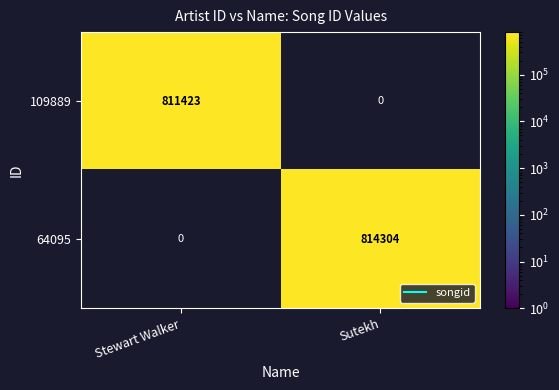

At how many categories does at least one series exceed 814232?

1